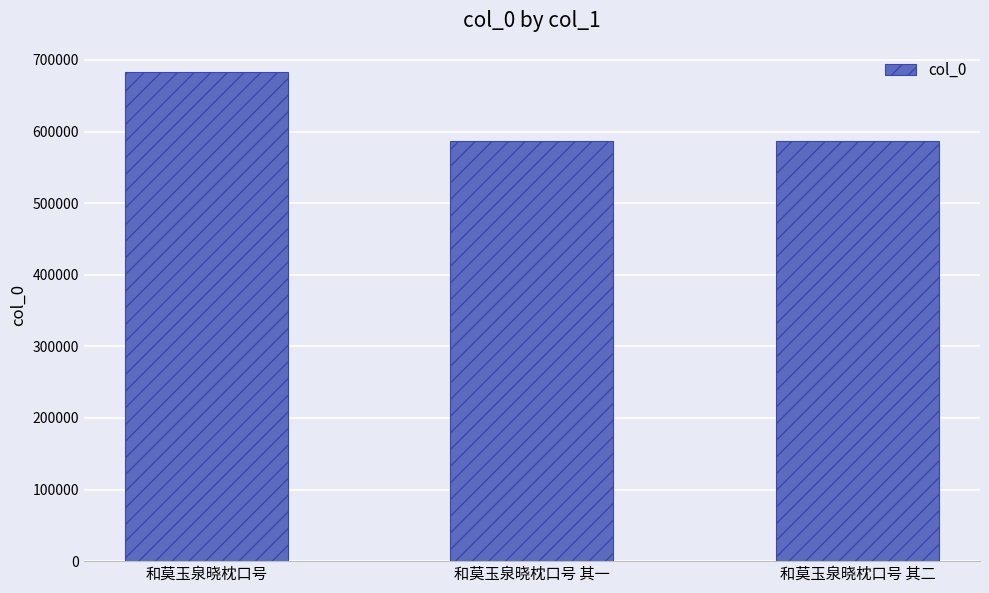

Approximately how many times larger is the value at 和莫玉泉晓枕口号 compared to 和莫玉泉晓枕口号 其一?

1.2